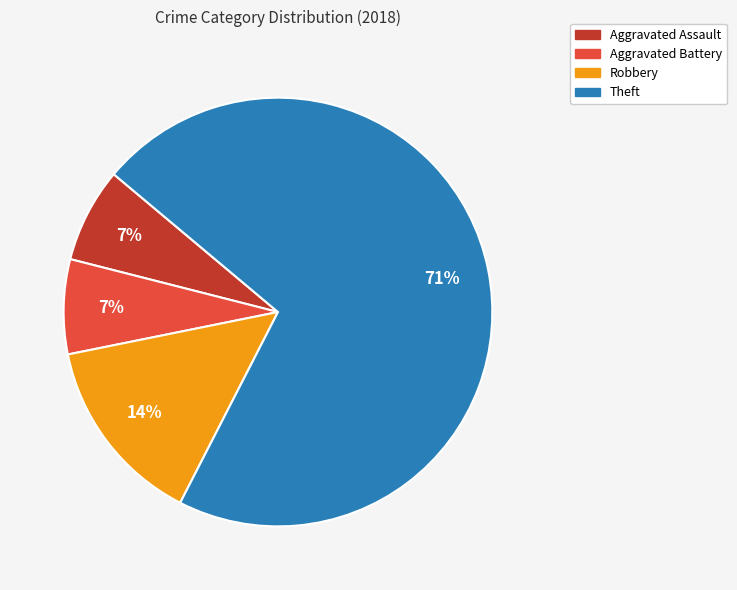

Is it true that Robbery is 28% of the pie?

False